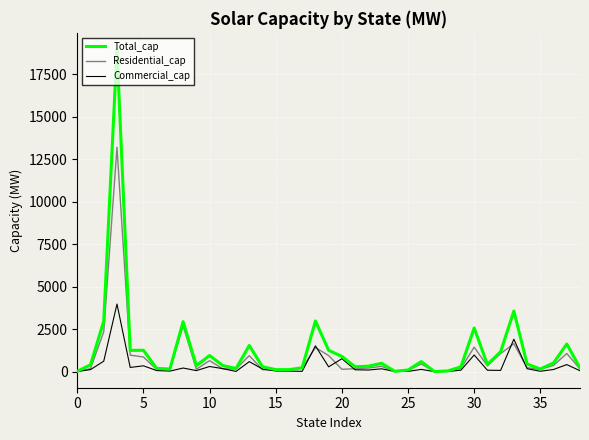

Which series has the widest spread of values?

Total_cap